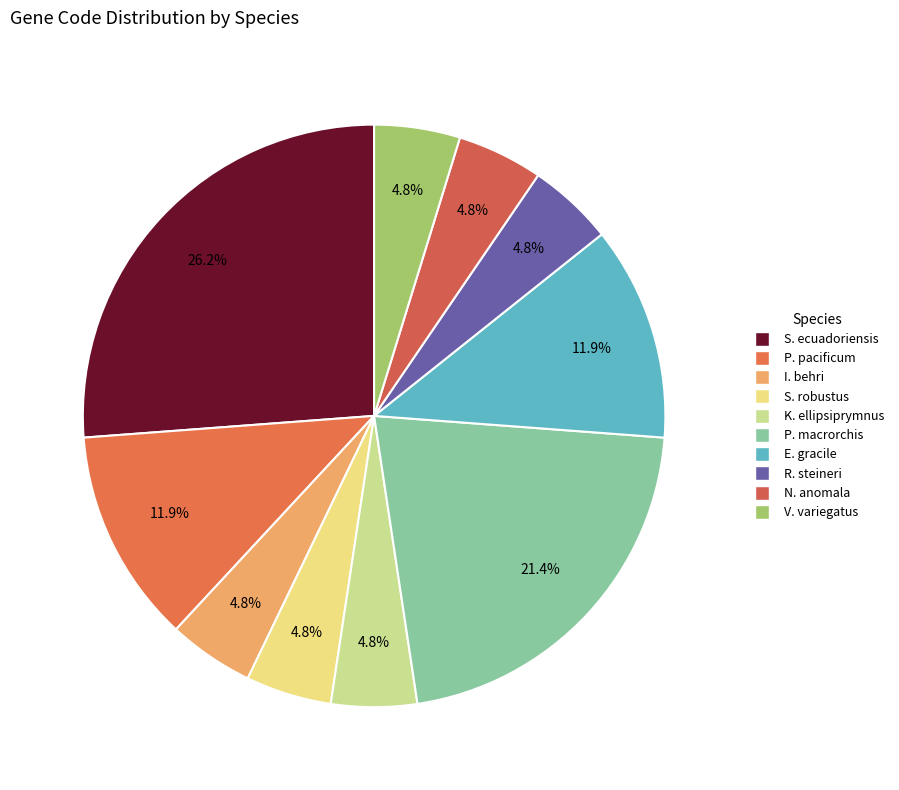

Count the number of slices in the pie.

10